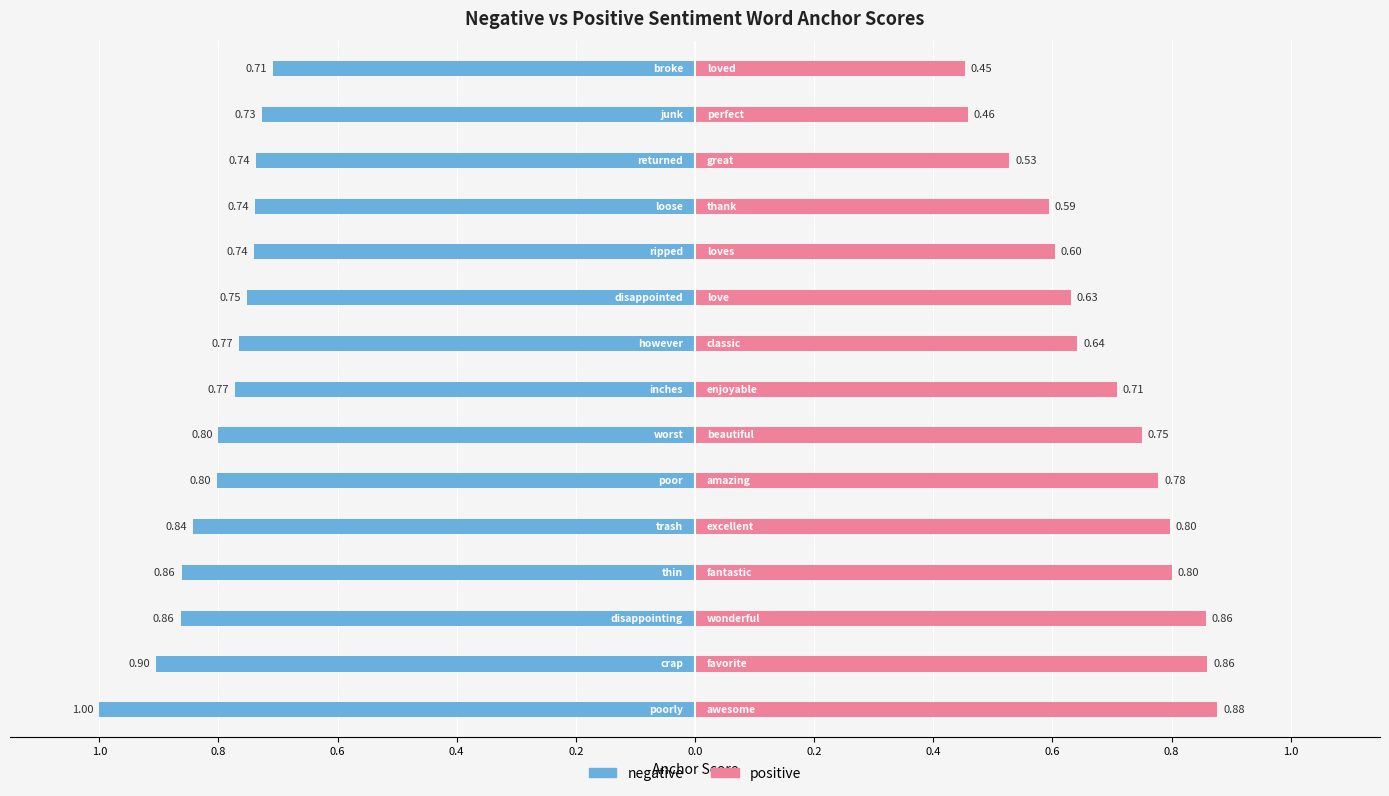

What is the lowest value of the negative series?

-1.0